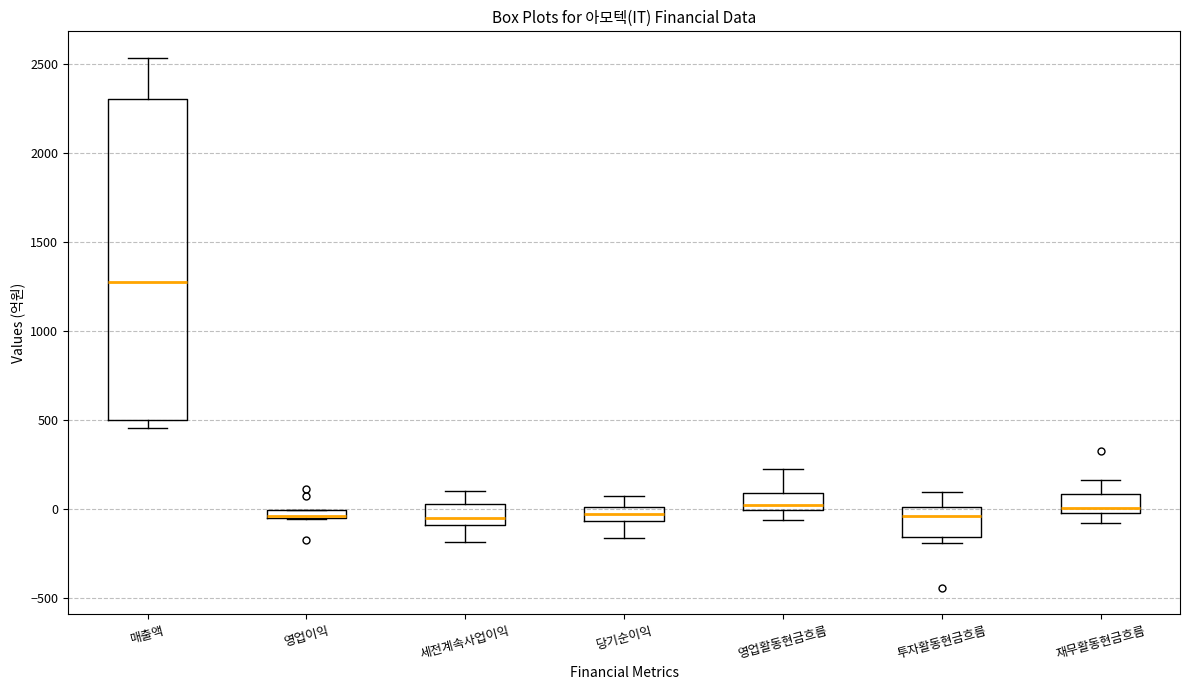

Comparing the boxes themselves (not the whiskers), which one is the tallest?

매출액